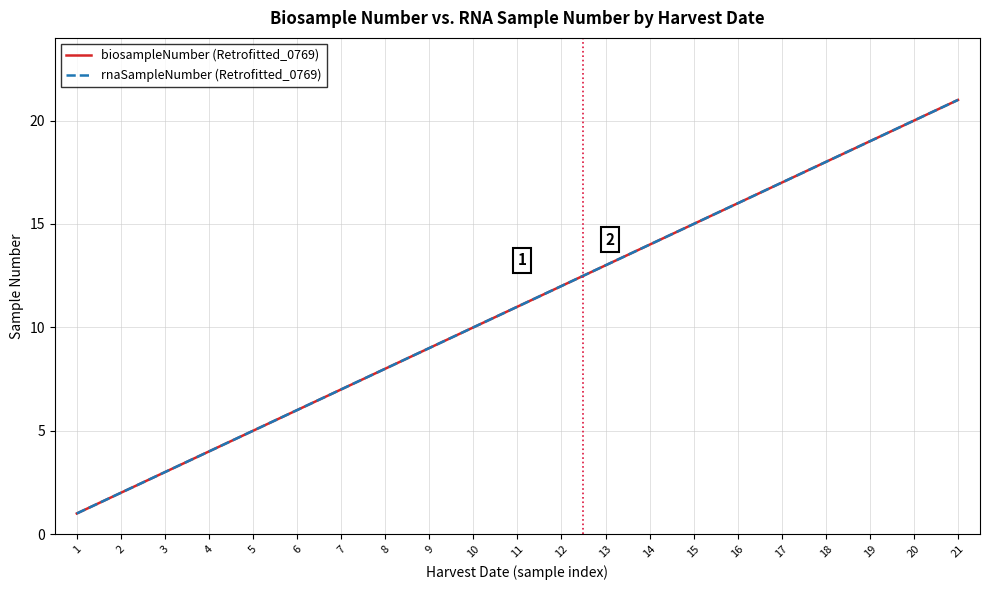

Is this an area chart (filled region under the line)?

No